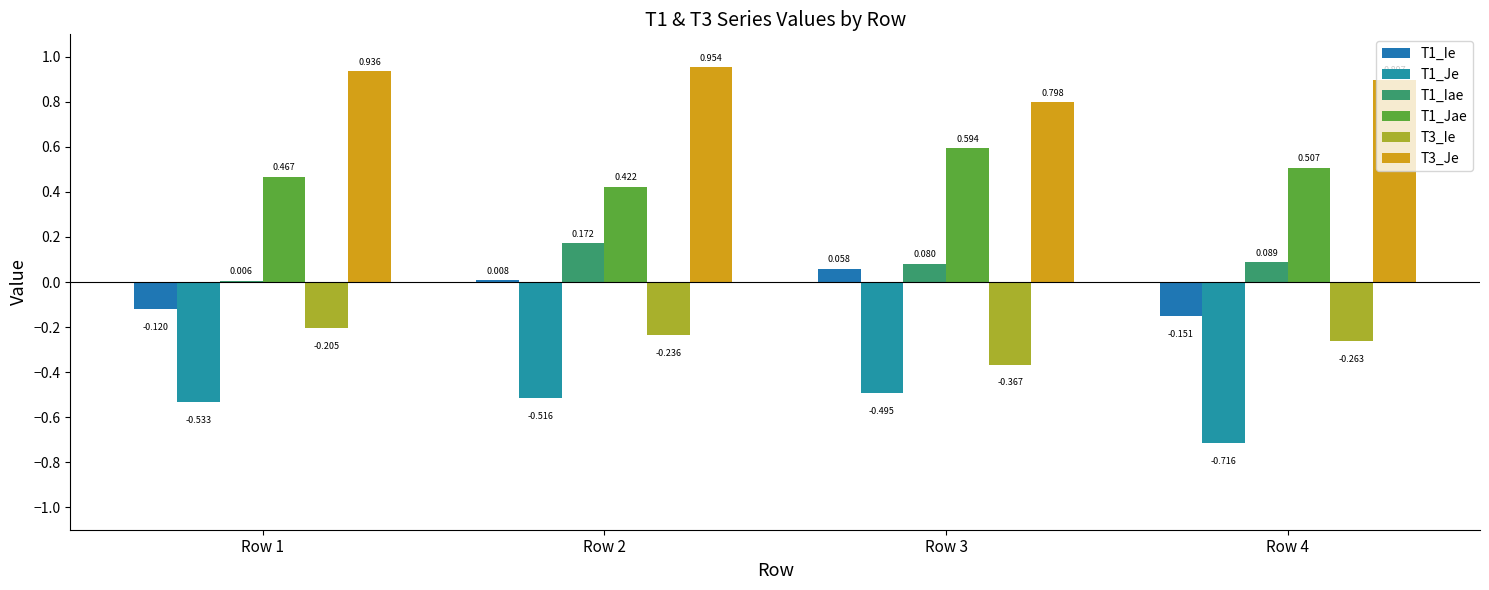

How many data points does each series have?

4